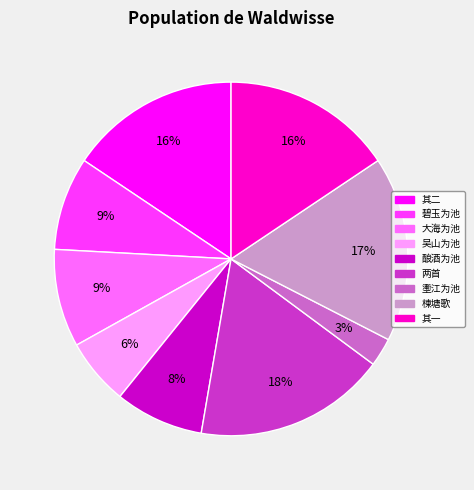

Is there any slice that represents more than half of the pie?

No